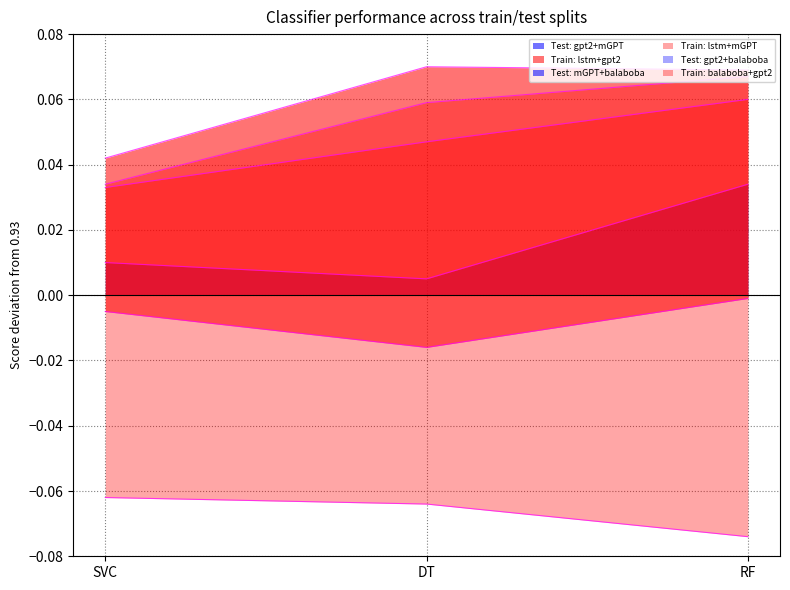

Reading left to right, what are all the values shown in this chart?

Test: gpt2+mGPT: SVC=0.0	DT=0.0	RF=0.0
Train: lstm+gpt2: SVC=0.0	DT=0.1	RF=0.1
Test: mGPT+balaboba: SVC=-0.0	DT=-0.0	RF=-0.0
Train: lstm+mGPT: SVC=0.0	DT=0.1	RF=0.1
Test: gpt2+balaboba: SVC=-0.1	DT=-0.1	RF=-0.1
Train: balaboba+gpt2: SVC=0.0	DT=0.0	RF=0.1